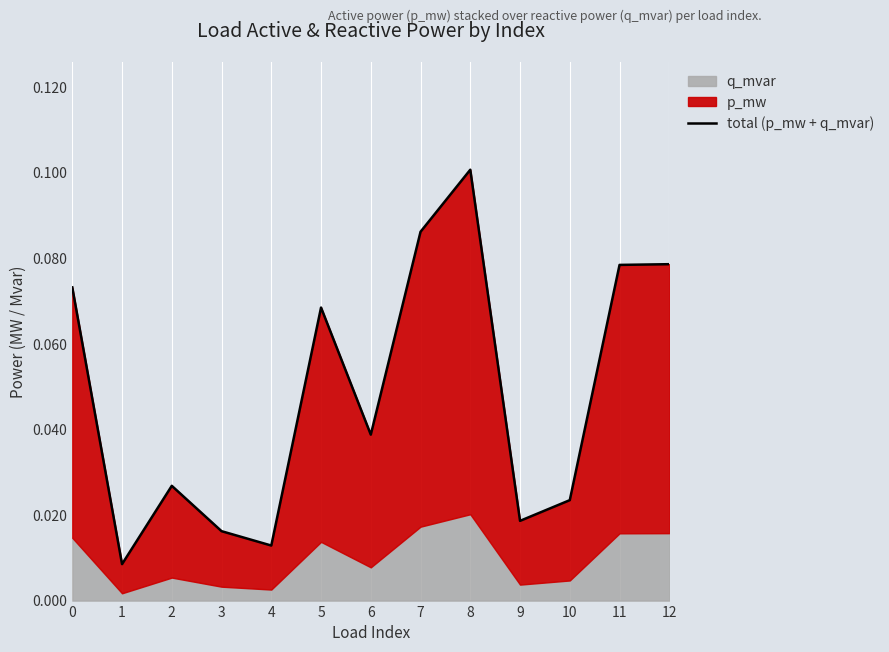

The chart shows a value of 0.0 at 6. True or false?

True